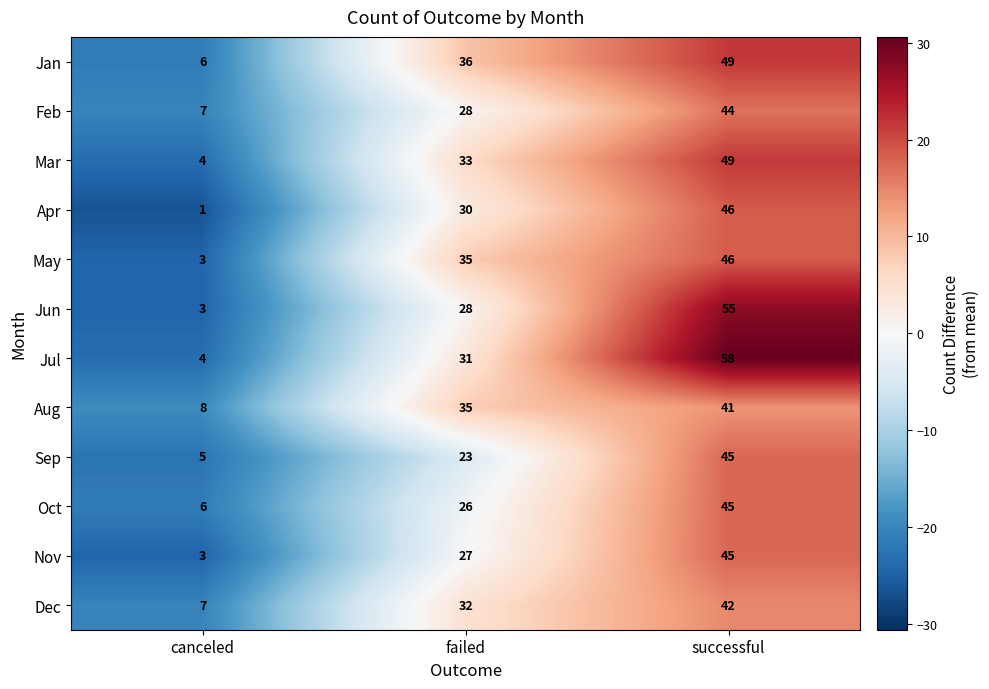

Where is Jul nearest to the value 31?

failed